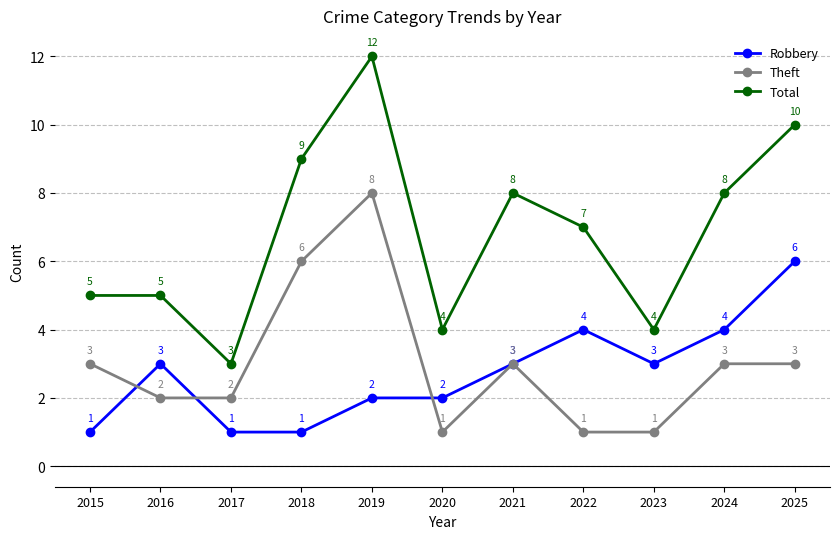

What value does the Robbery series have at 2021?

3